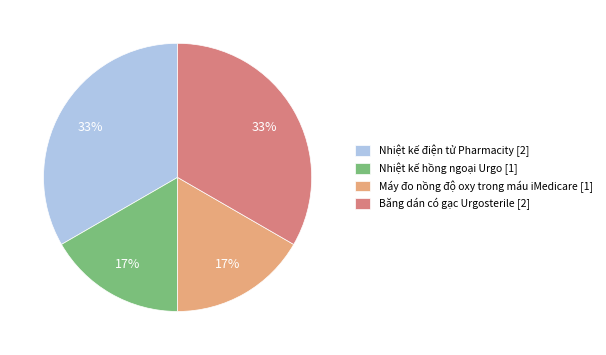

Which has a higher value, Nhiệt kế điện tử Pharmacity [2] or Máy đo nồng độ oxy trong máu iMedicare [1]?

Nhiệt kế điện tử Pharmacity [2]